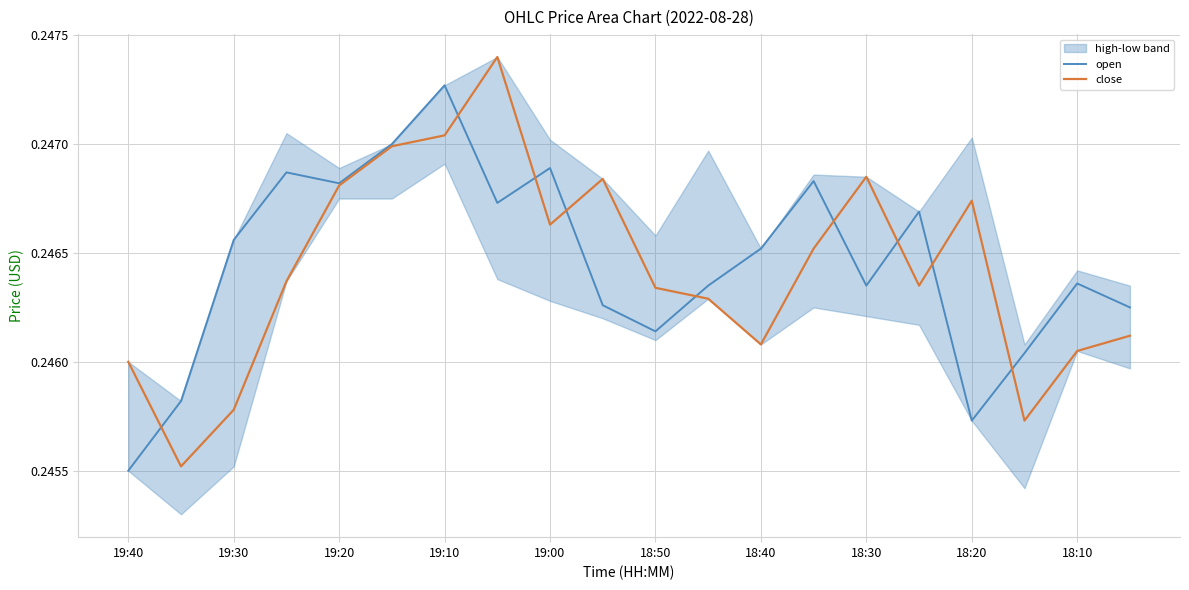

The value of open at 18:10 is 0.4. True or false?

False